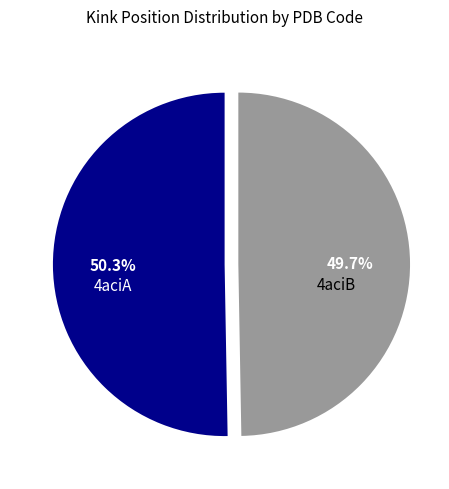

Does any single category account for the majority?

Yes